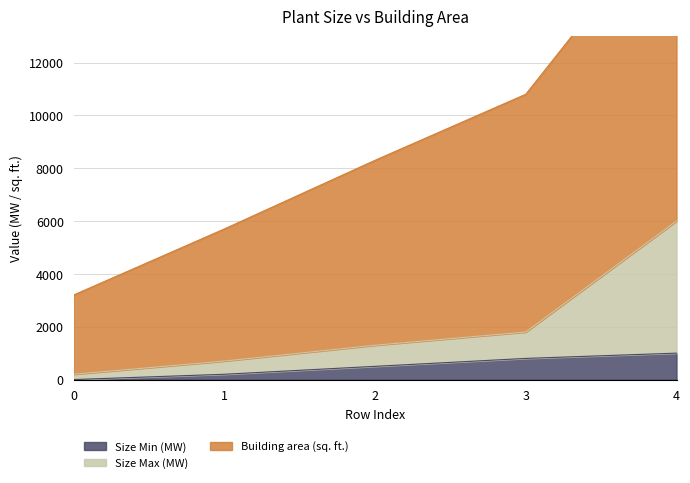

Reading left to right, extract all data points from this chart.

Size Min (MW): 0=0	1=200	2=500	3=800	4=1000
Size Max (MW): 0=200	1=700	2=1300	3=1800	4=6000
Building area (sq. ft.): 0=3200	1=5700	2=8300	3=10800	4=18000